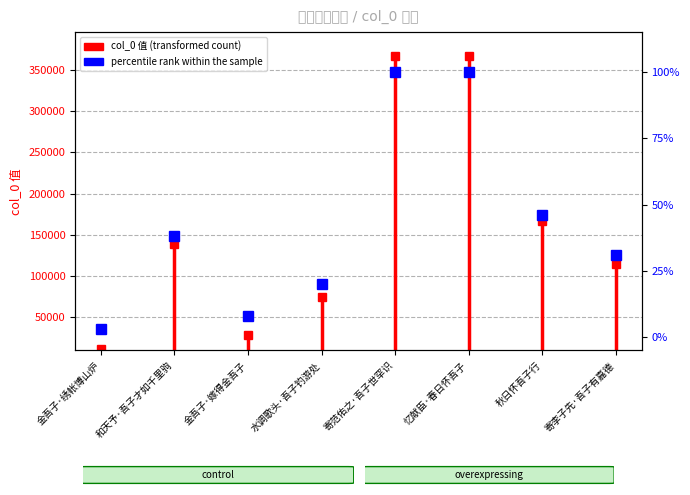

What is the ratio of the value at 金吾子·嫁得金吾子 to the value at 和天予·吾子才如千里驹?

0.2